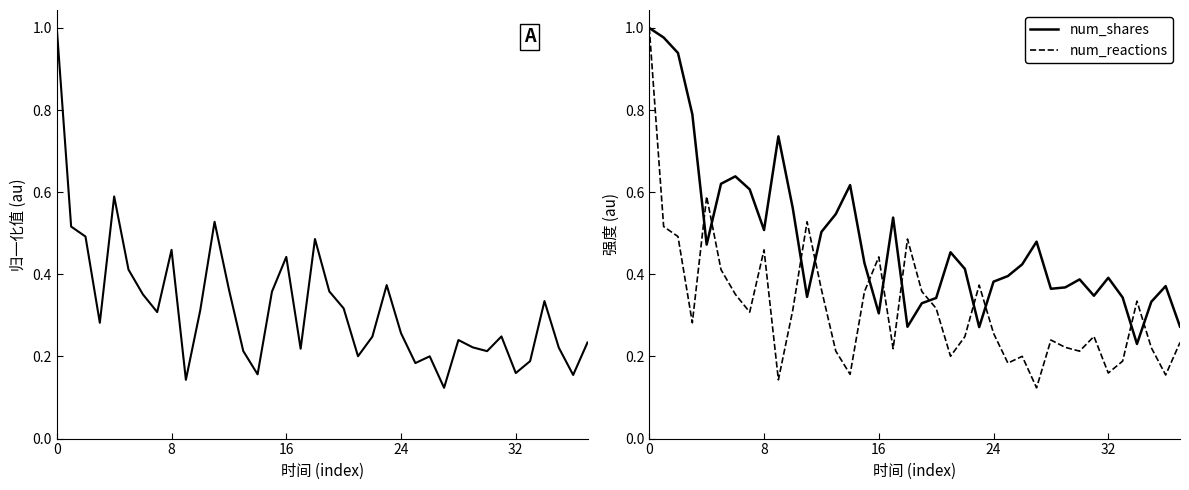

Between 25 and 35, which series saw the biggest shift?

num_shares